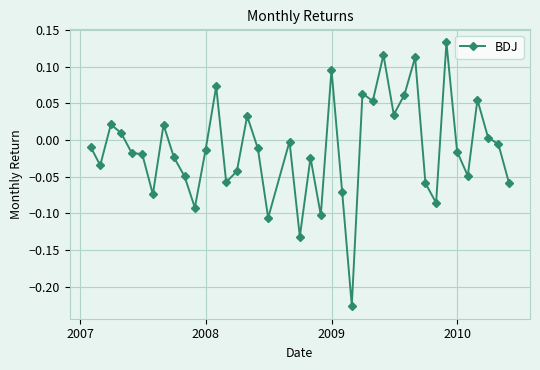

Is this an area chart (filled region under the line)?

No